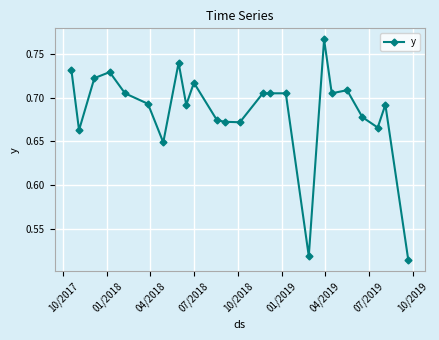

Count the values in the range 0 to 1.

24